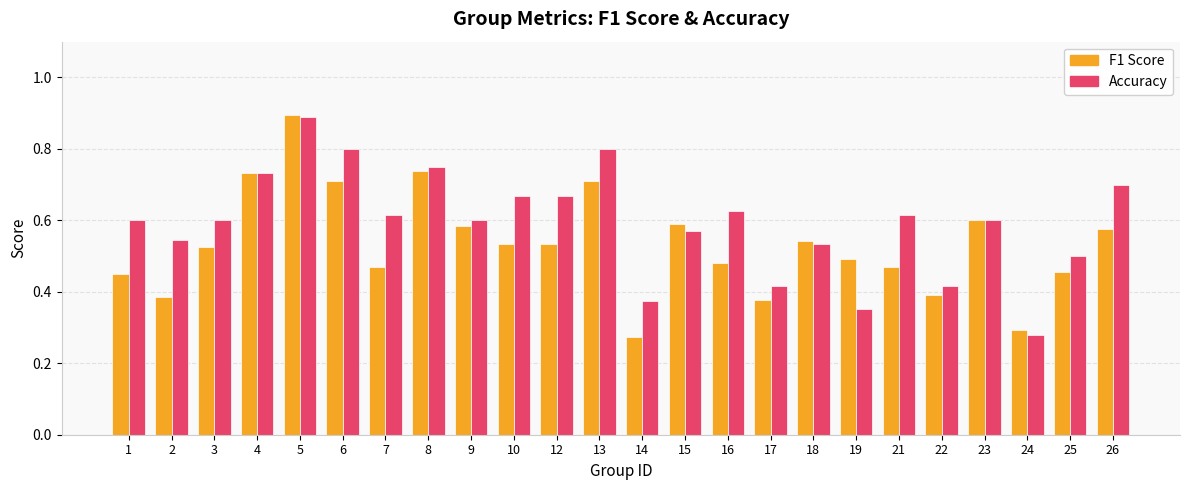

What is the difference between the highest and lowest values at 7?

0.1